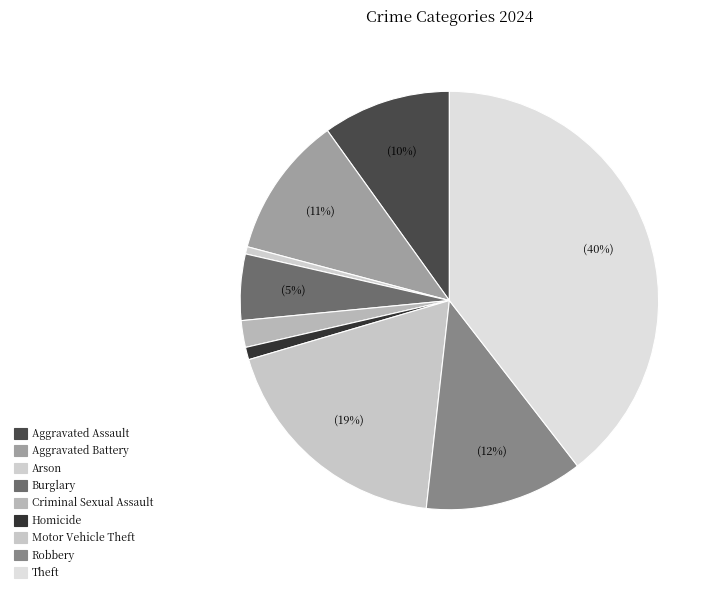

How many slices are in this pie chart?

9